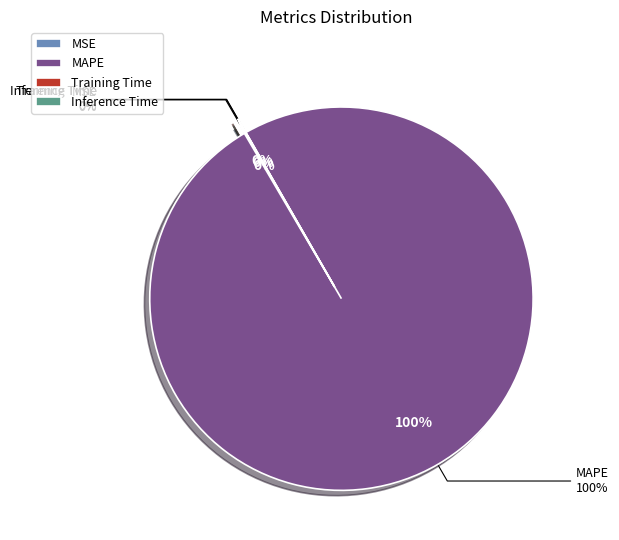

Rank the categories by value from lowest to highest.

Inference Time, Training Time, MSE, MAPE